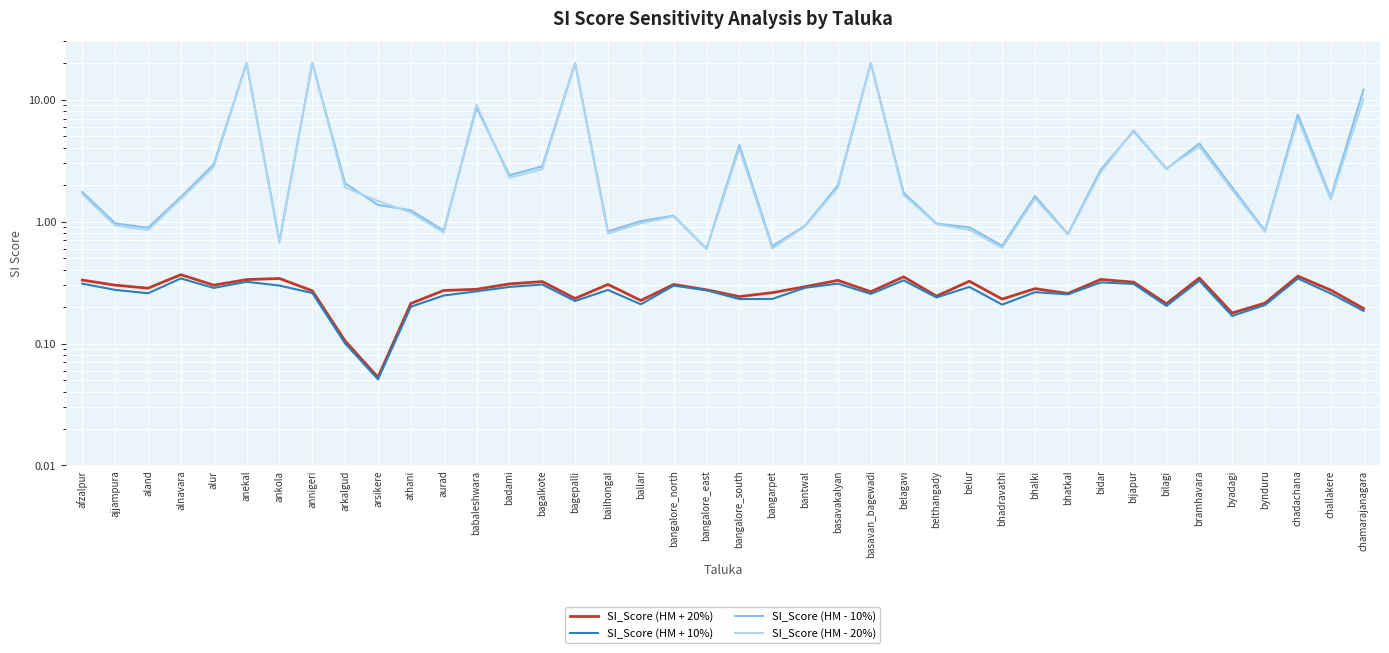

True or false: SI_Score (HM + 20%) and SI_Score (HM - 10%) intersect in this chart.

False